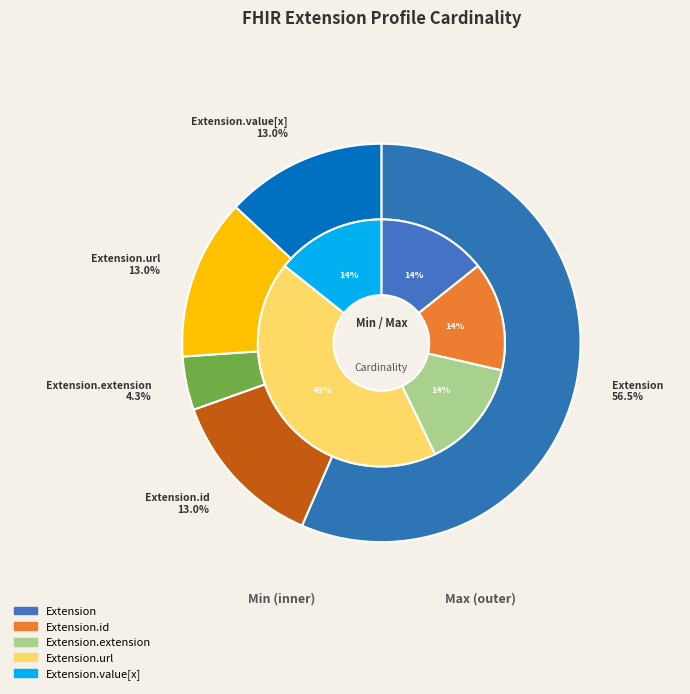

Which has a higher value, Extension.value[x] or Extension.id?

Extension.value[x]